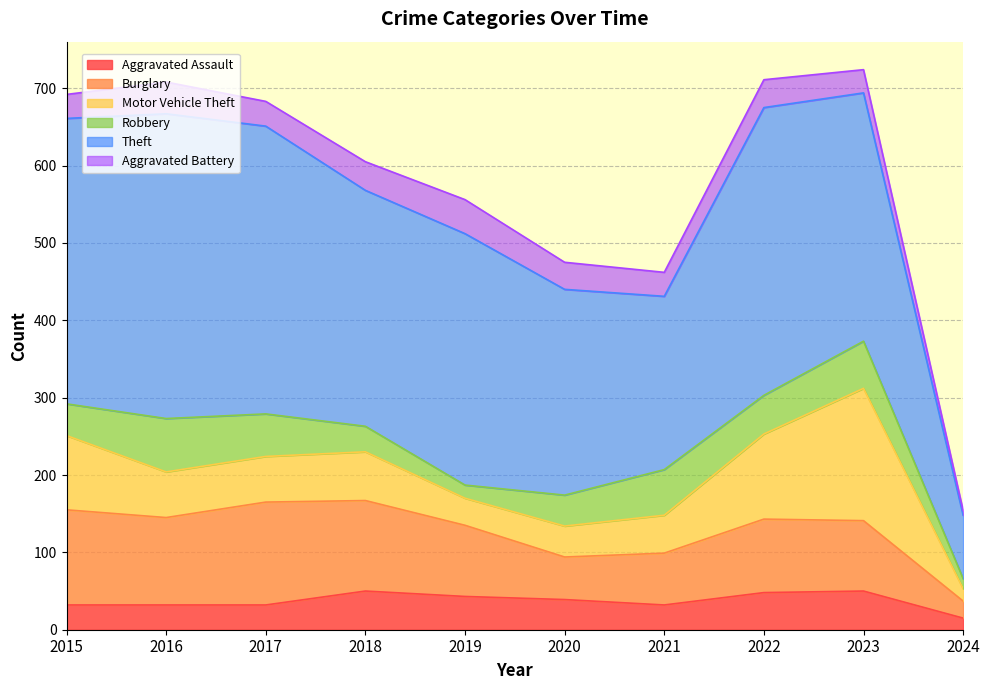

Reading left to right, transcribe all the data shown in this chart.

Aggravated Assault: 2015=32	2016=32	2017=32	2018=50	2019=43	2020=39	2021=32	2022=48	2023=50	2024=15
Burglary: 2015=123	2016=113	2017=133	2018=117	2019=92	2020=55	2021=67	2022=95	2023=91	2024=22
Motor Vehicle Theft: 2015=96	2016=59	2017=59	2018=63	2019=35	2020=40	2021=49	2022=110	2023=171	2024=16
Robbery: 2015=41	2016=69	2017=55	2018=33	2019=17	2020=40	2021=59	2022=50	2023=61	2024=13
Theft: 2015=369	2016=394	2017=372	2018=305	2019=325	2020=266	2021=224	2022=372	2023=321	2024=82
Aggravated Battery: 2015=31	2016=41	2017=32	2018=37	2019=44	2020=35	2021=31	2022=36	2023=30	2024=6